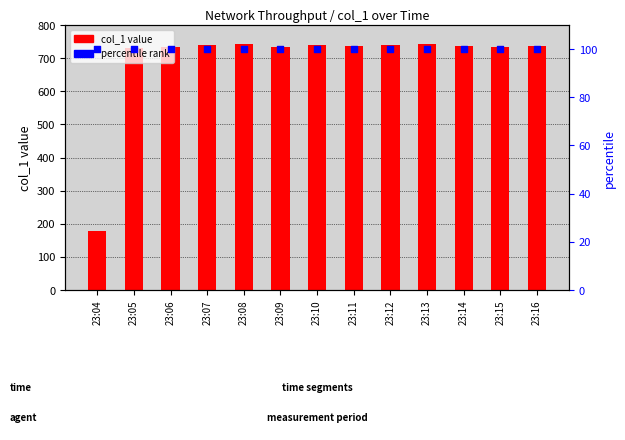

Which series has the largest Y range (max minus min)?

col_1 value